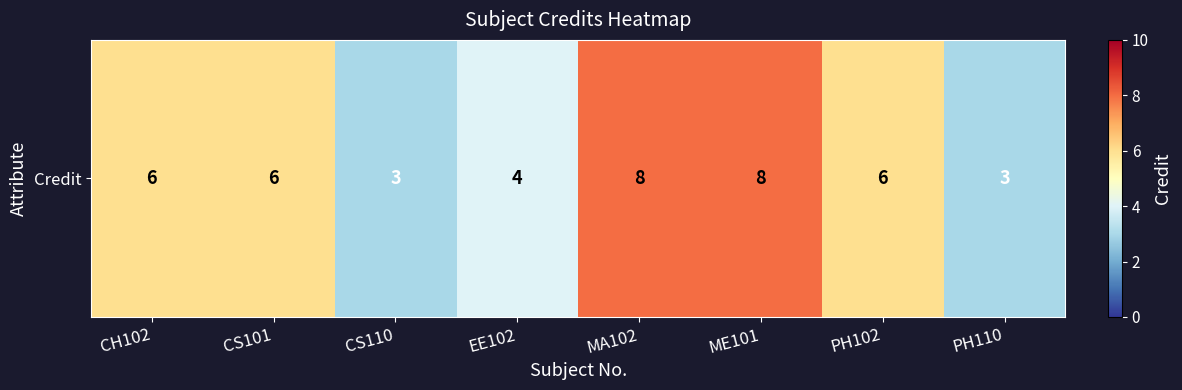

What is the greatest value displayed?

8